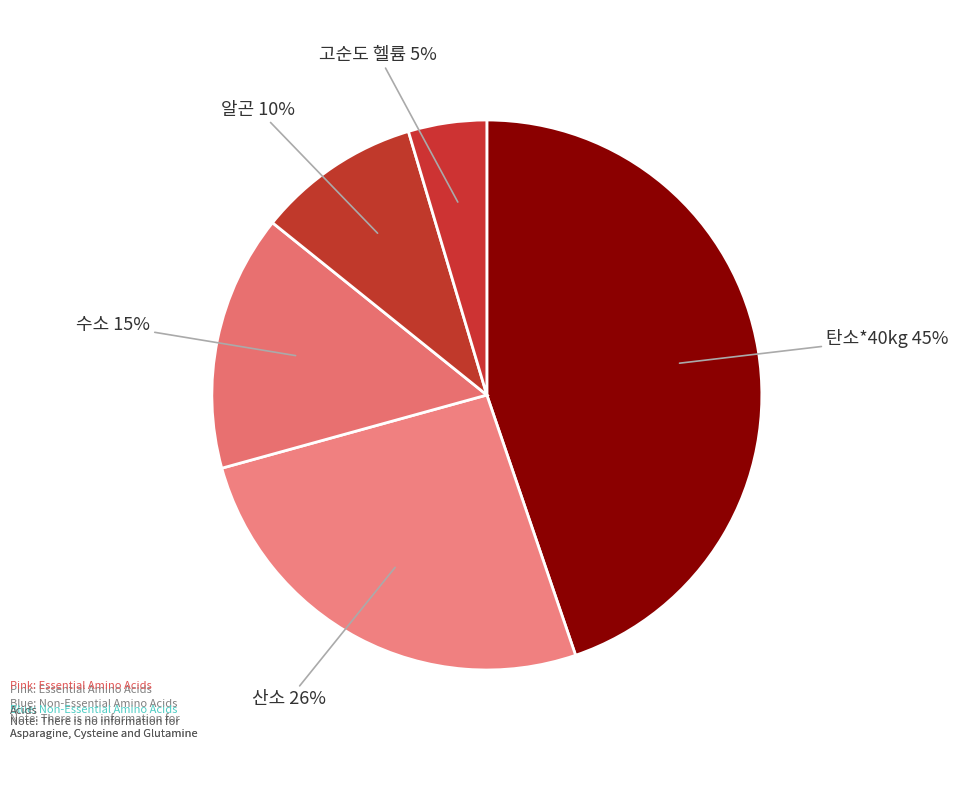

How many segments does this pie chart have?

5